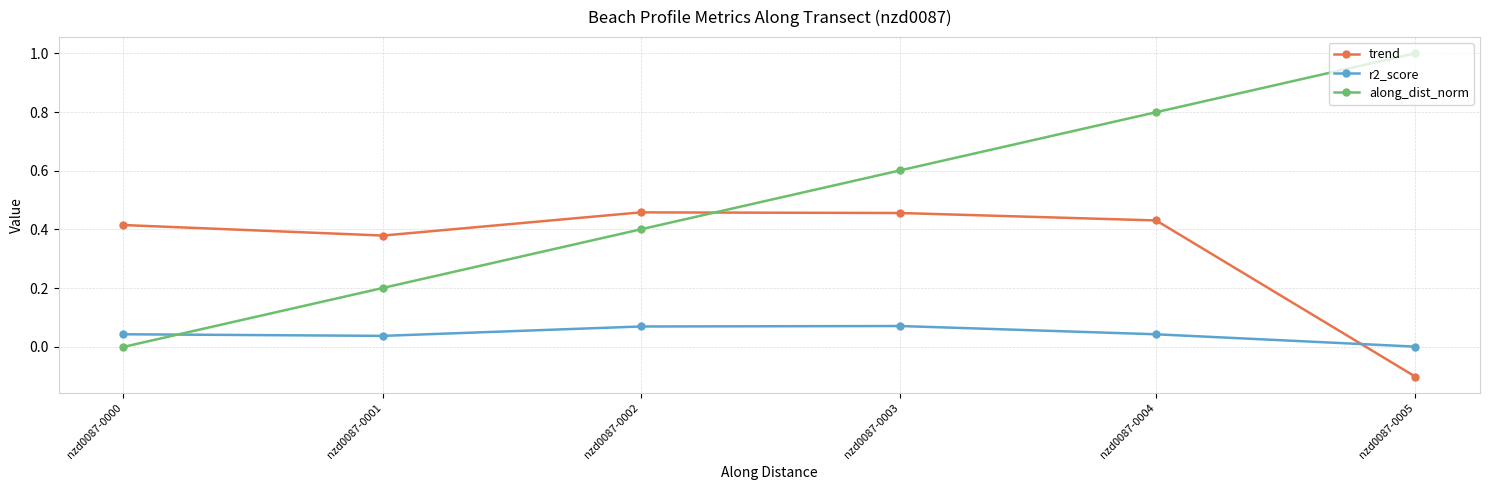

What is the sum of all trend values?

2.0